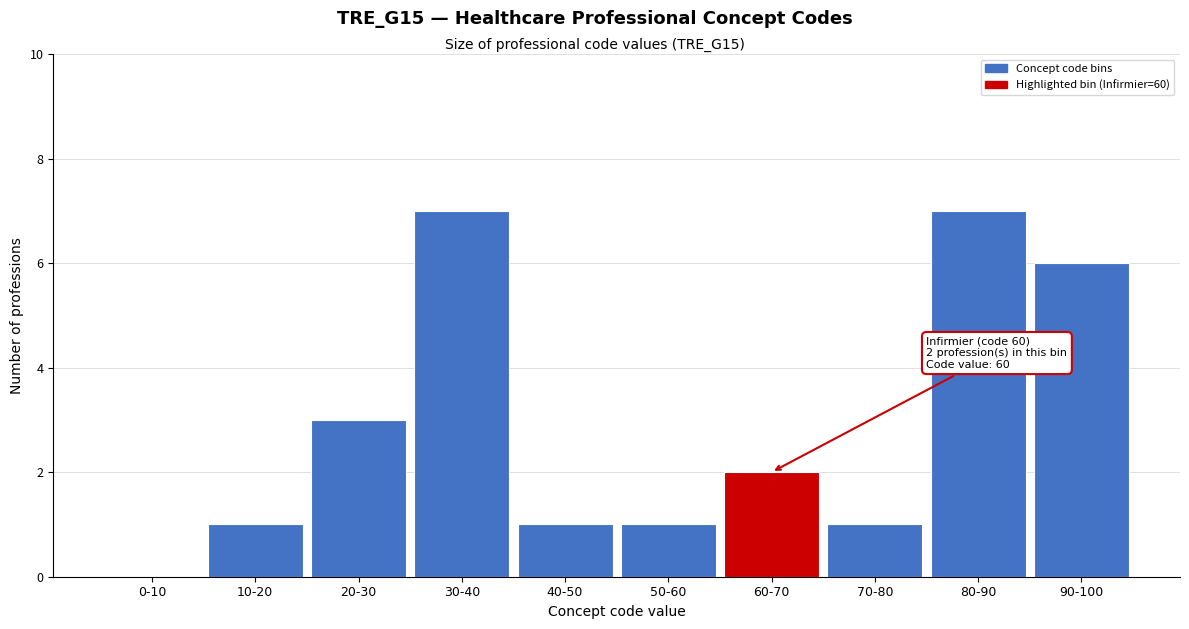

Reading left to right, what are all the values shown in this chart?

0-10=0	10-20=1	20-30=3	30-40=7	40-50=1	50-60=1	60-70=2	70-80=1	80-90=7	90-100=6